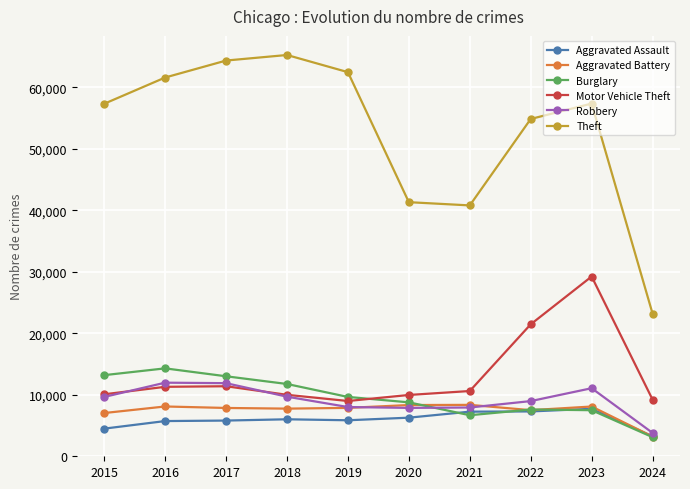

Does the chart display data point markers on the line(s)?

Yes